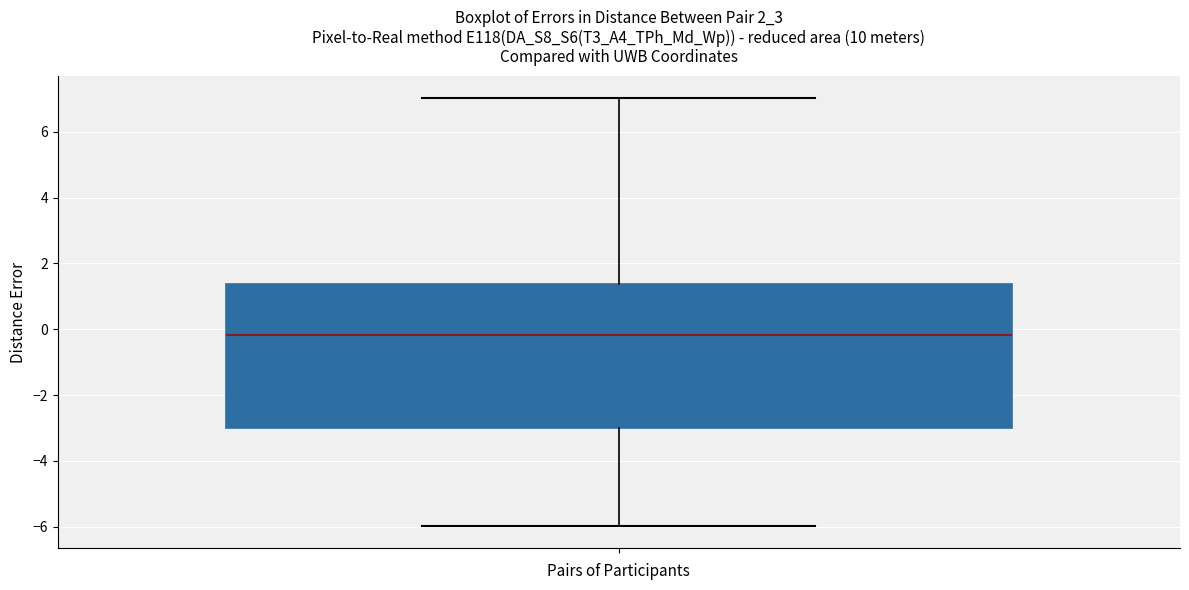

Read this box plot against the y-axis: the position of the median line, the range covered by the box, and the ends of both whiskers. The values are not printed on the chart, so give them approximately, as read against the axis.

median -0.2, box -3.0 to 1.4, whiskers -6.0 to 7.0